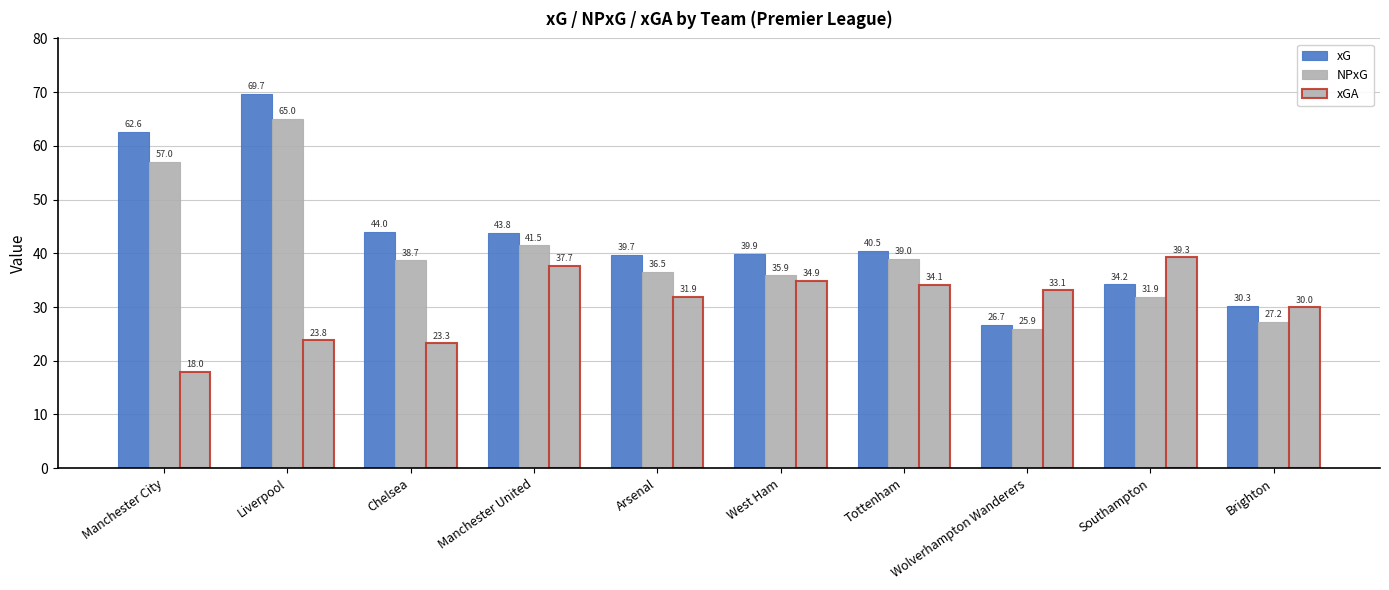

Where does the NPxG series first go above 38?

Manchester City